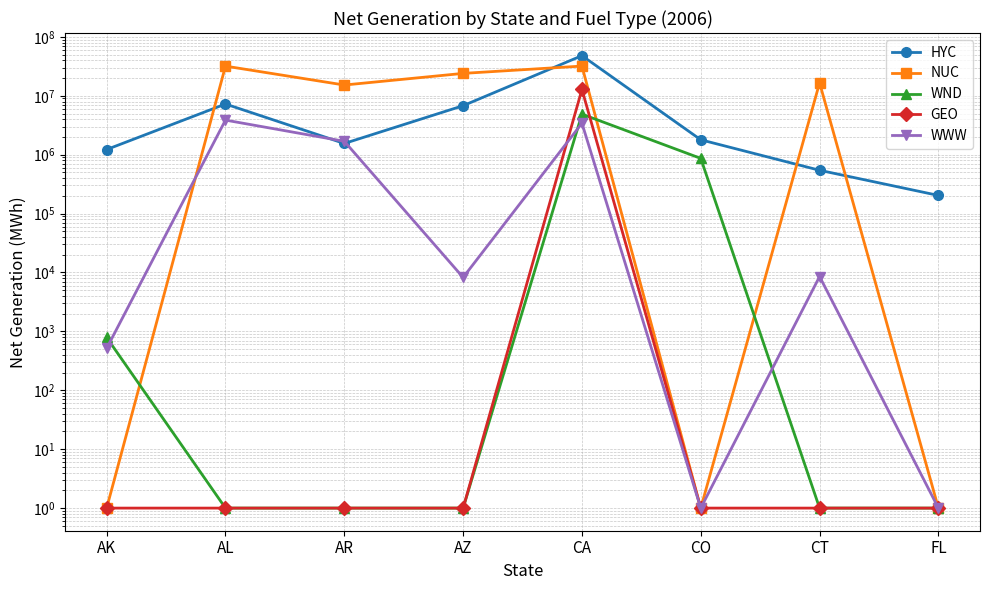

What is the difference between the WWW values at FL and AL?

3865009